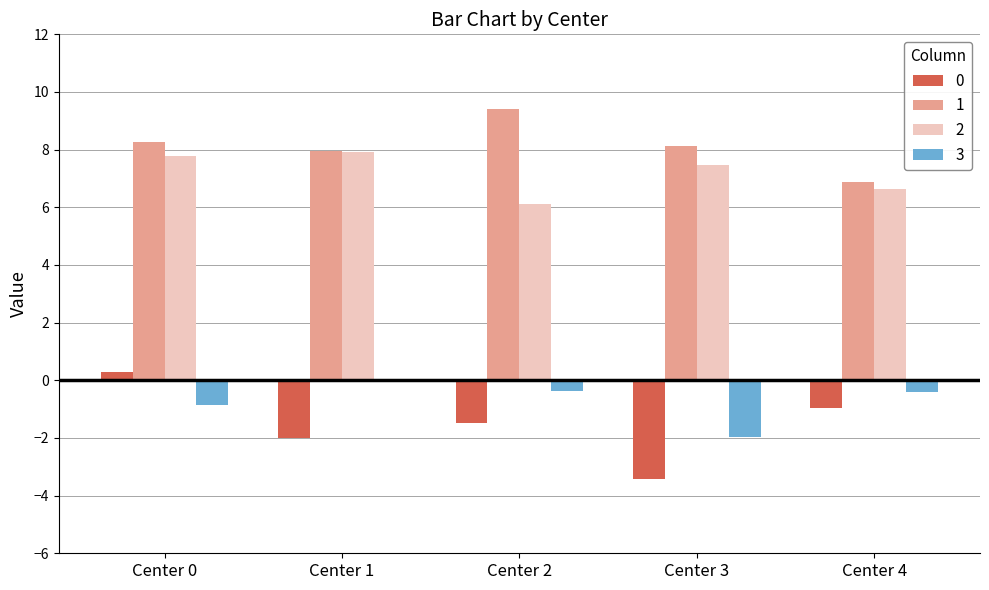

What is the maximum value shown in the chart?

9.4